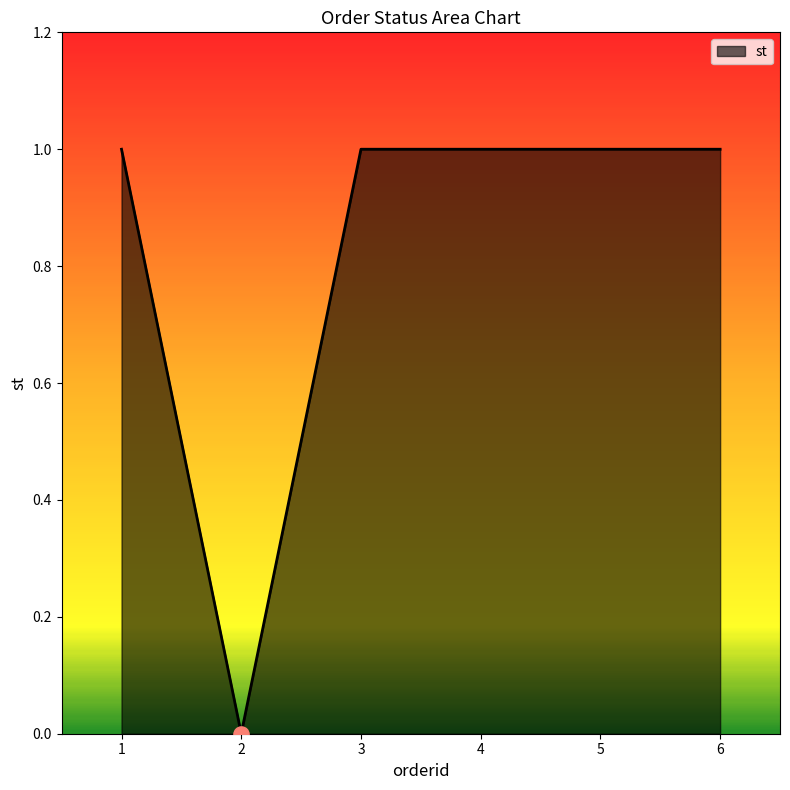

What is the ratio of the value at 5 to the value at 6?

1.0